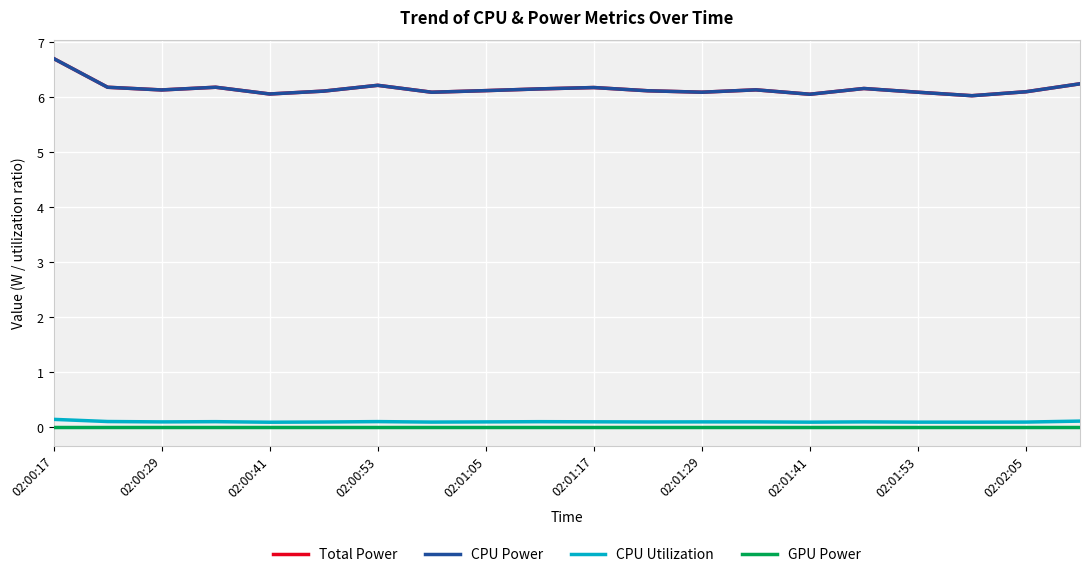

True or false: CPU Power and GPU Power cross at least once.

False